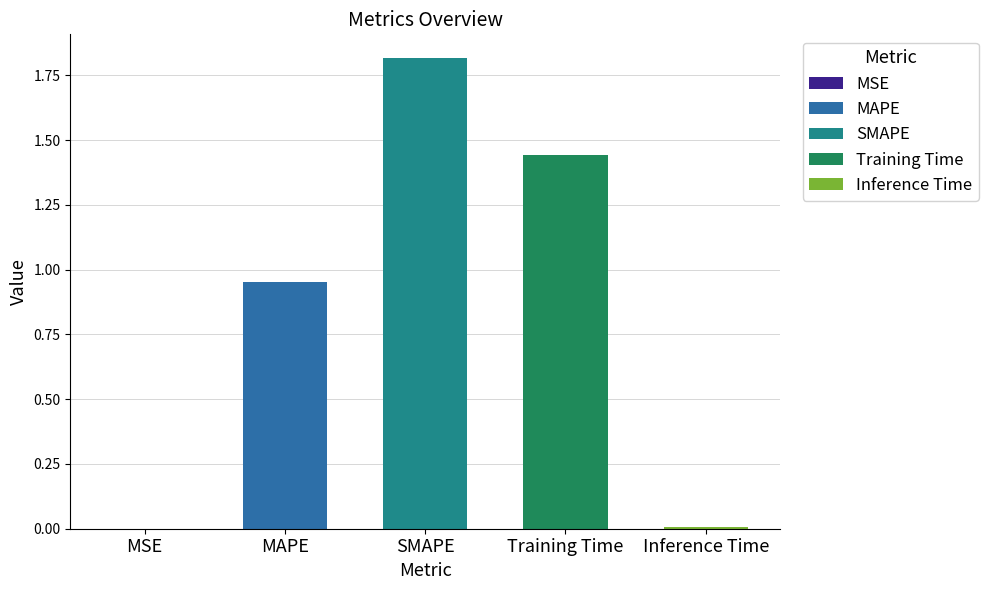

The value at MAPE is 1.5. True or false?

False